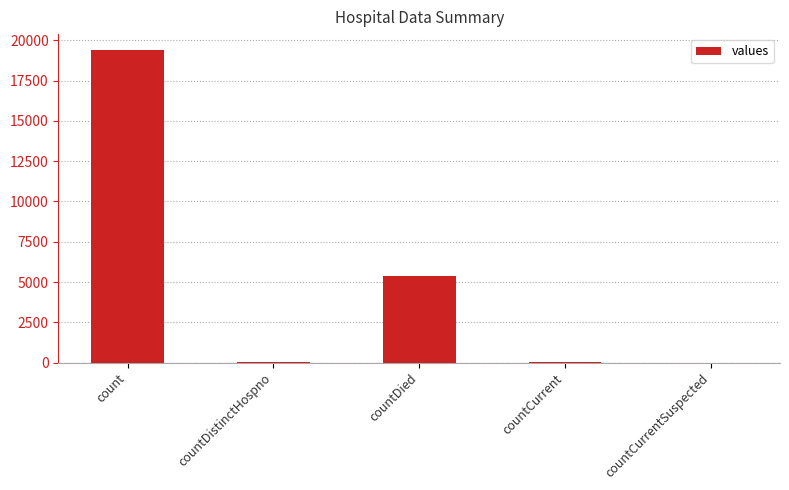

Where is the data nearest to the value 9710?

countDied